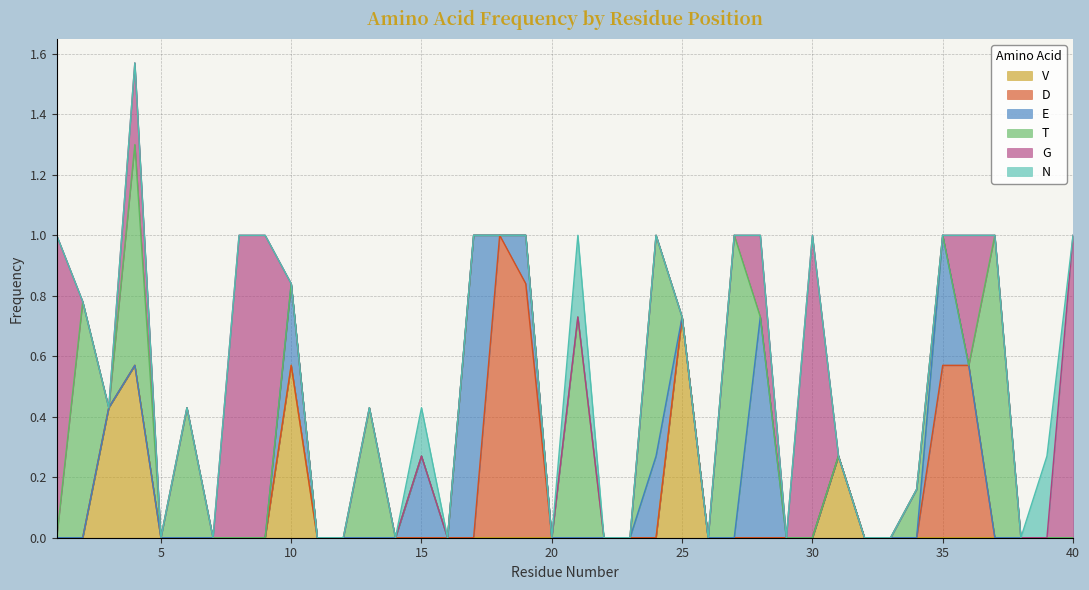

What is the difference between the maximum and second lowest values in the D series?

1.0